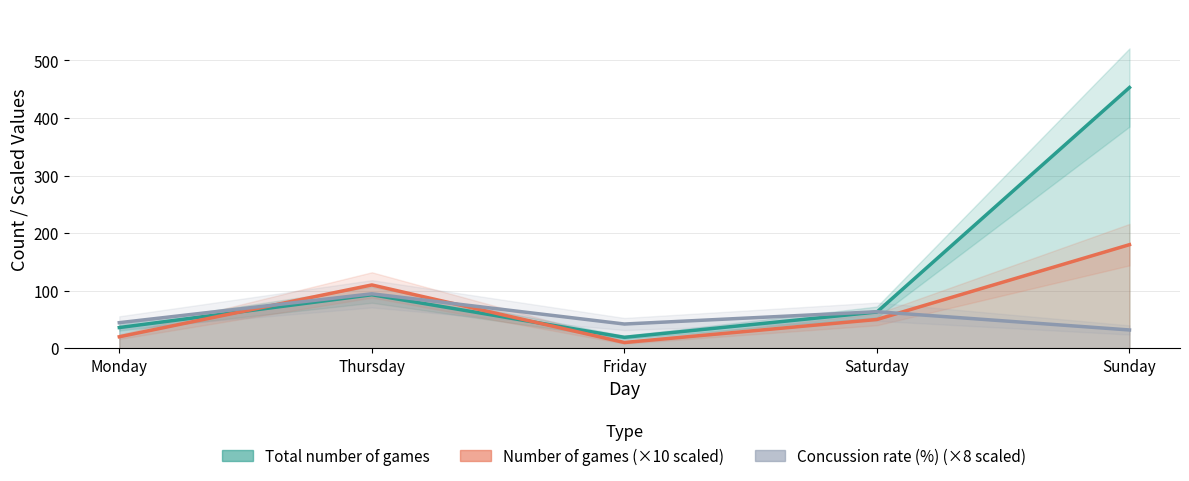

What value does the Total number of games series have at Saturday?

63.0